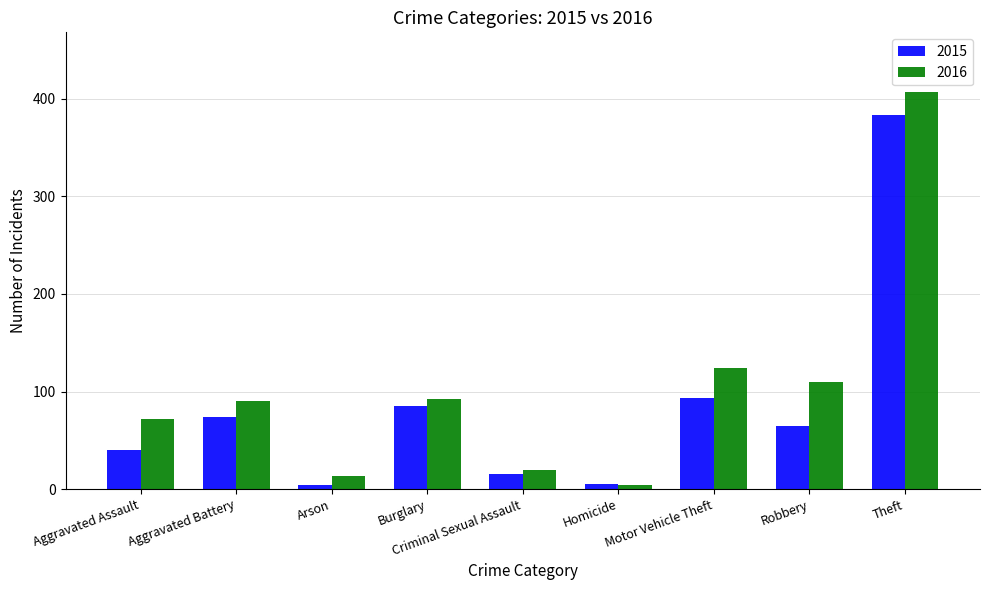

At which label is 2016 closest to 205?

Motor Vehicle Theft